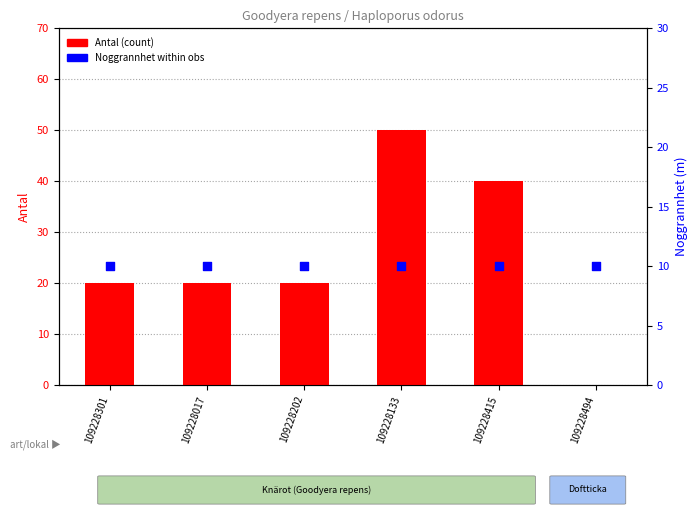

Which series contains the highest Y value?

Antal (count)